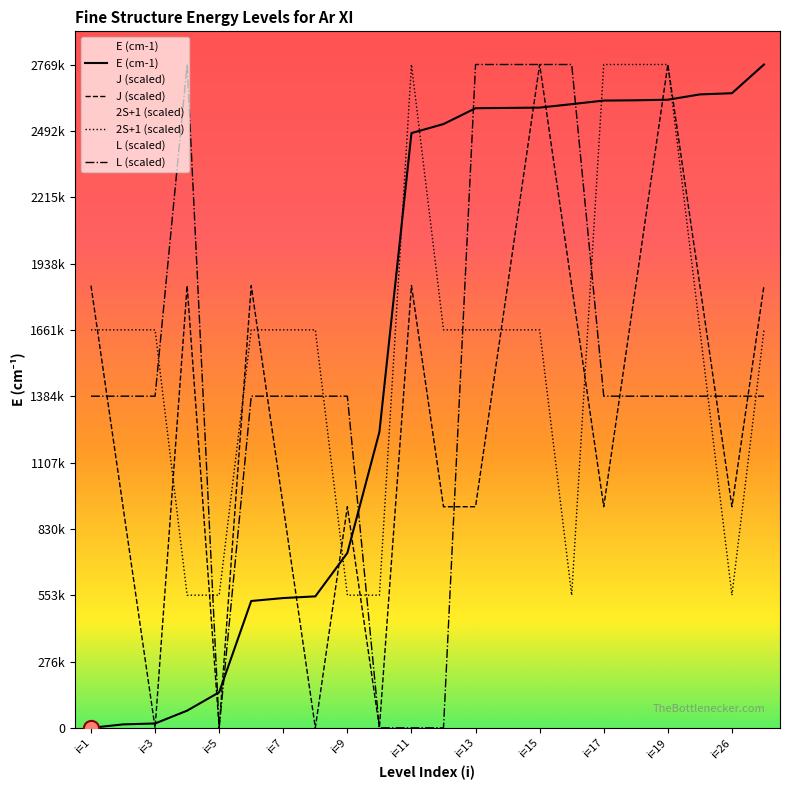

Which series has the widest spread of Y values?

E (cm-1)